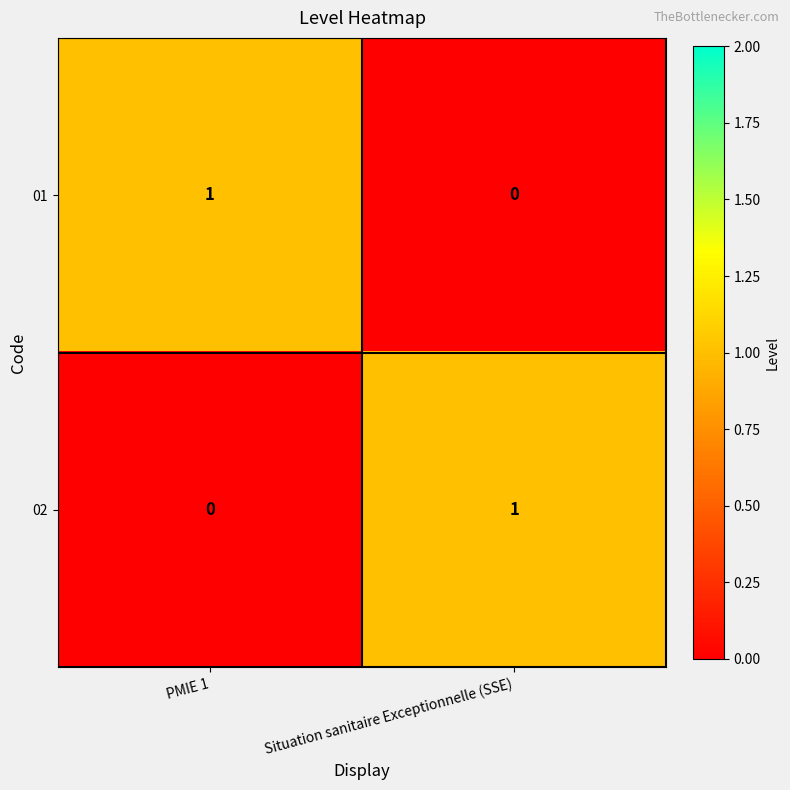

How many values in 02 are above zero?

1